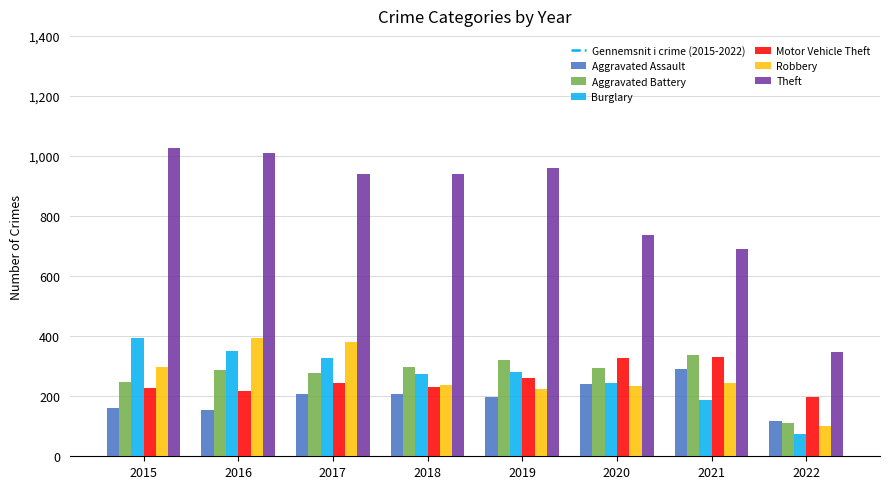

How many data points does each series have?

8